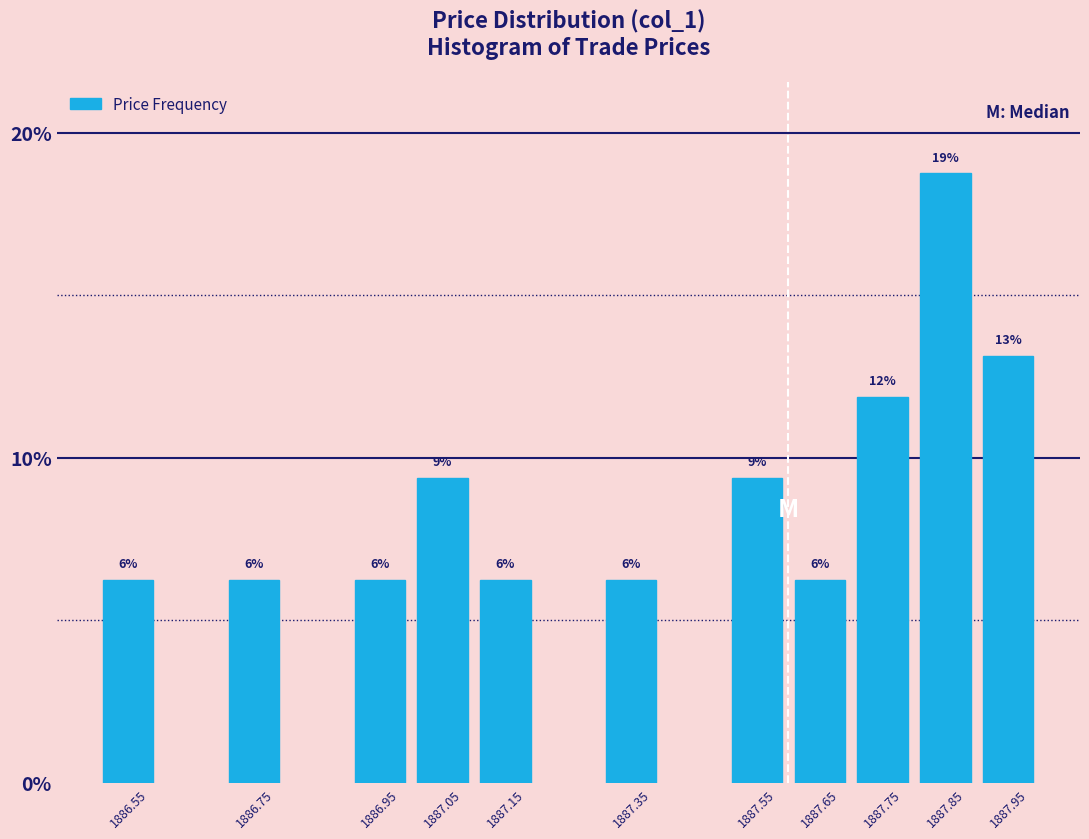

Does the chart contain any negative values?

No